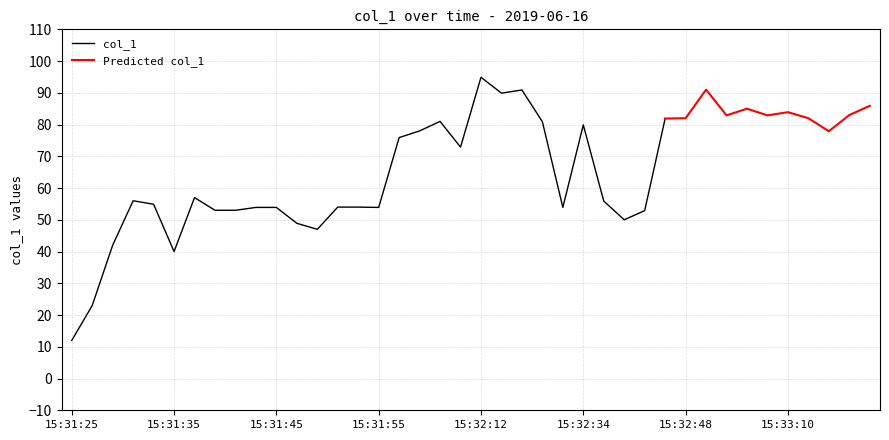

What is the difference between the second highest and second lowest values?

68.0